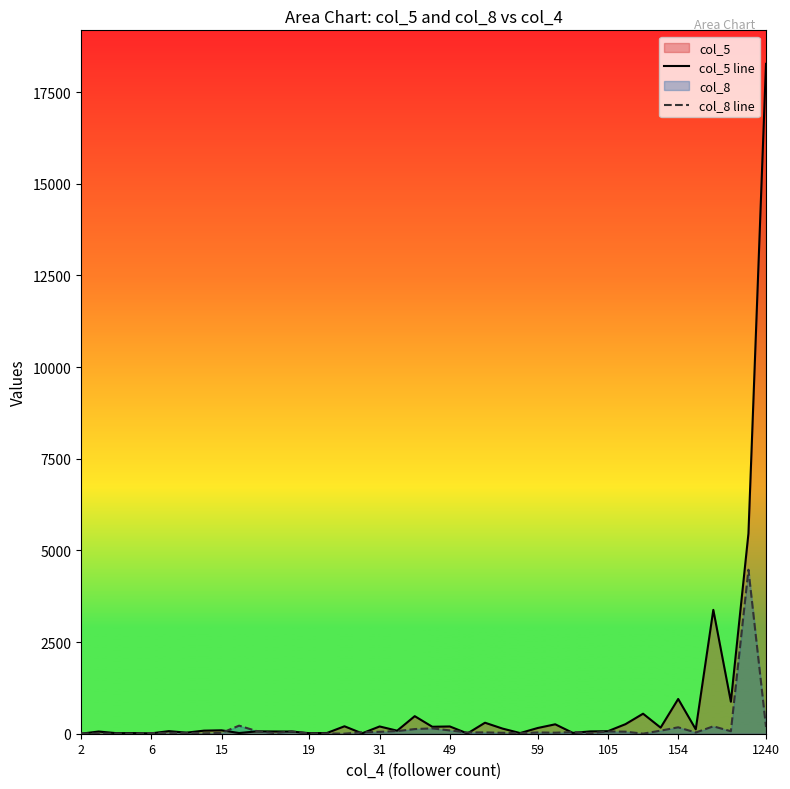

How many intersections are there between col_5 line and col_8 line?

13